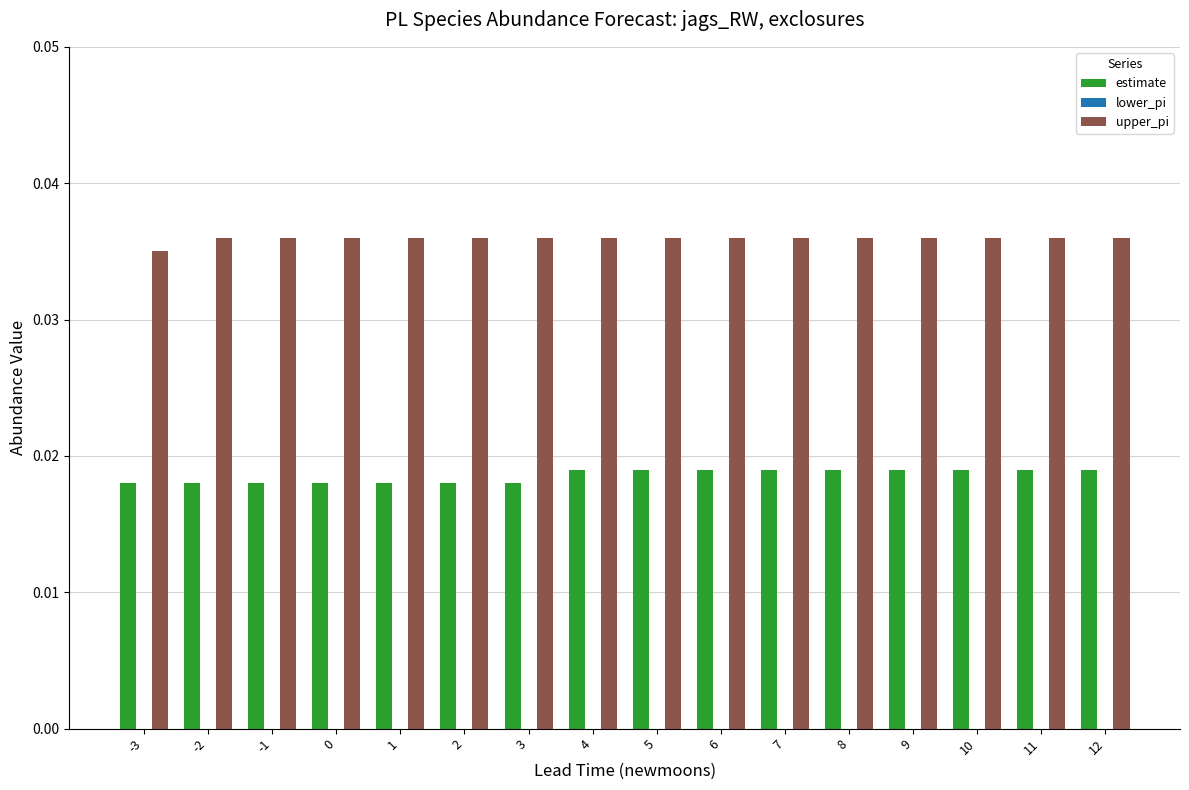

List the series in order of their overall mean, lowest first.

estimate, upper_pi